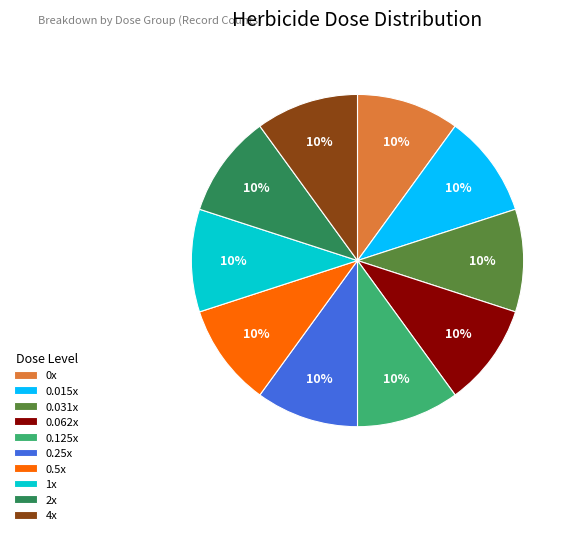

To the nearest percent, what is the combined percentage of 1x and 0.015x?

20%